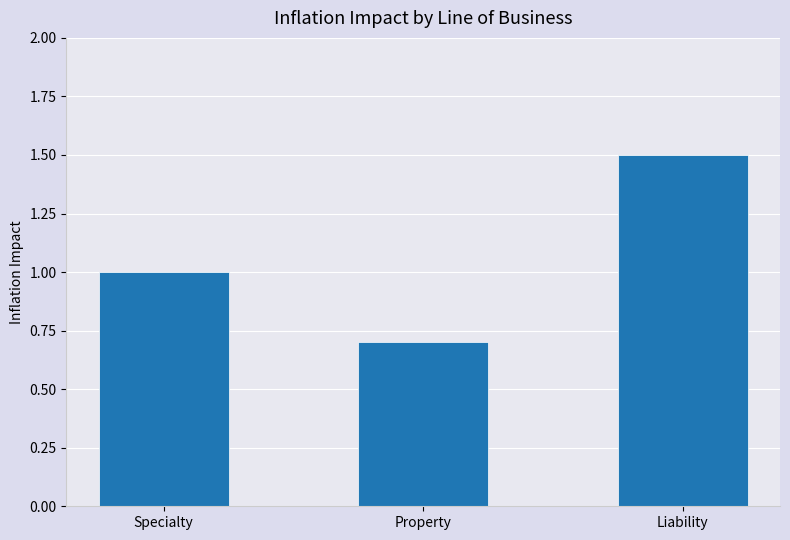

How many bars are there in total?

3